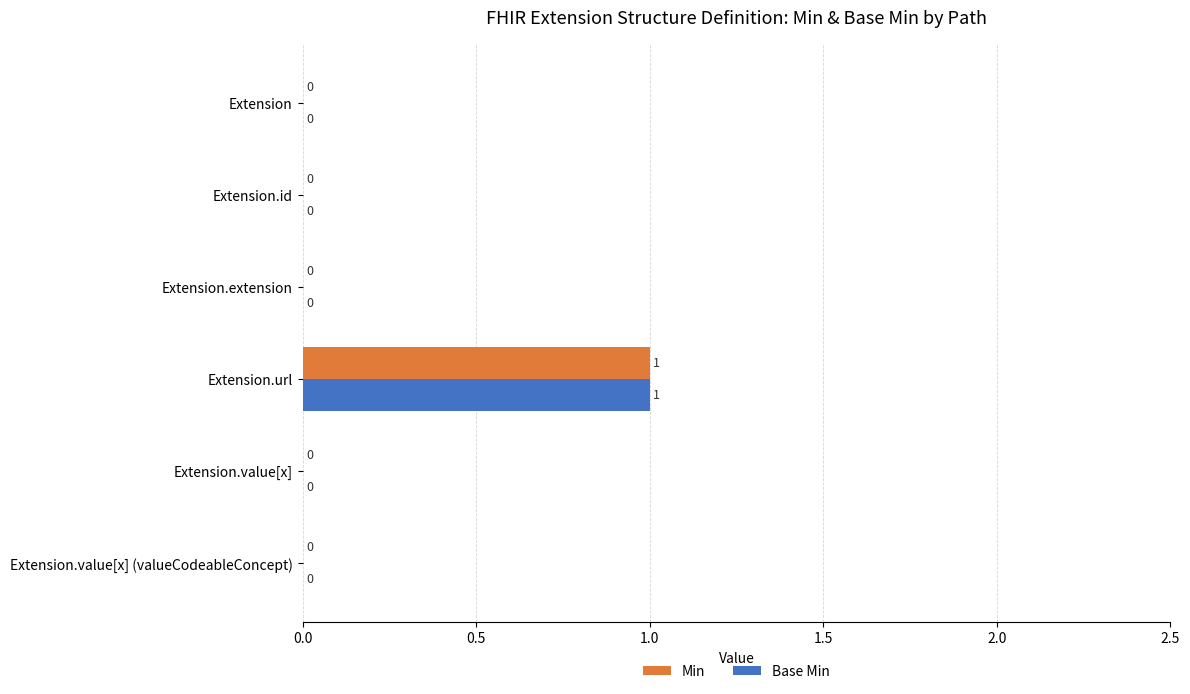

True or false: Min has a value of 1 at Extension.extension.

False